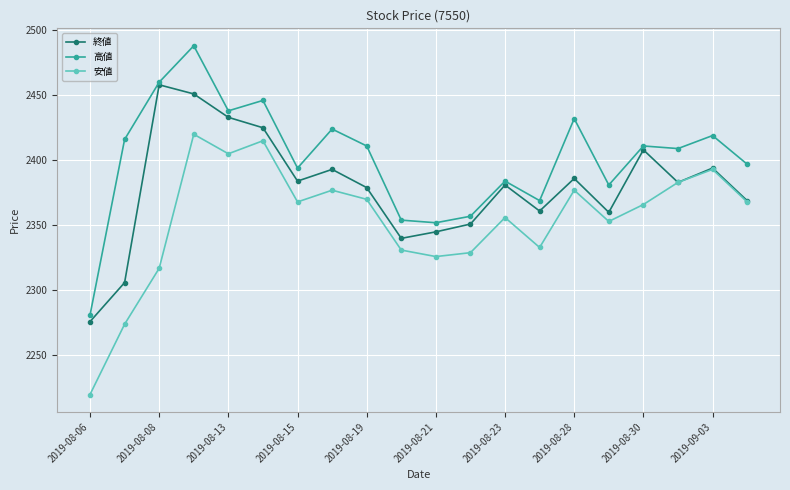

True or false: 安値 and 高値 intersect in this chart.

False